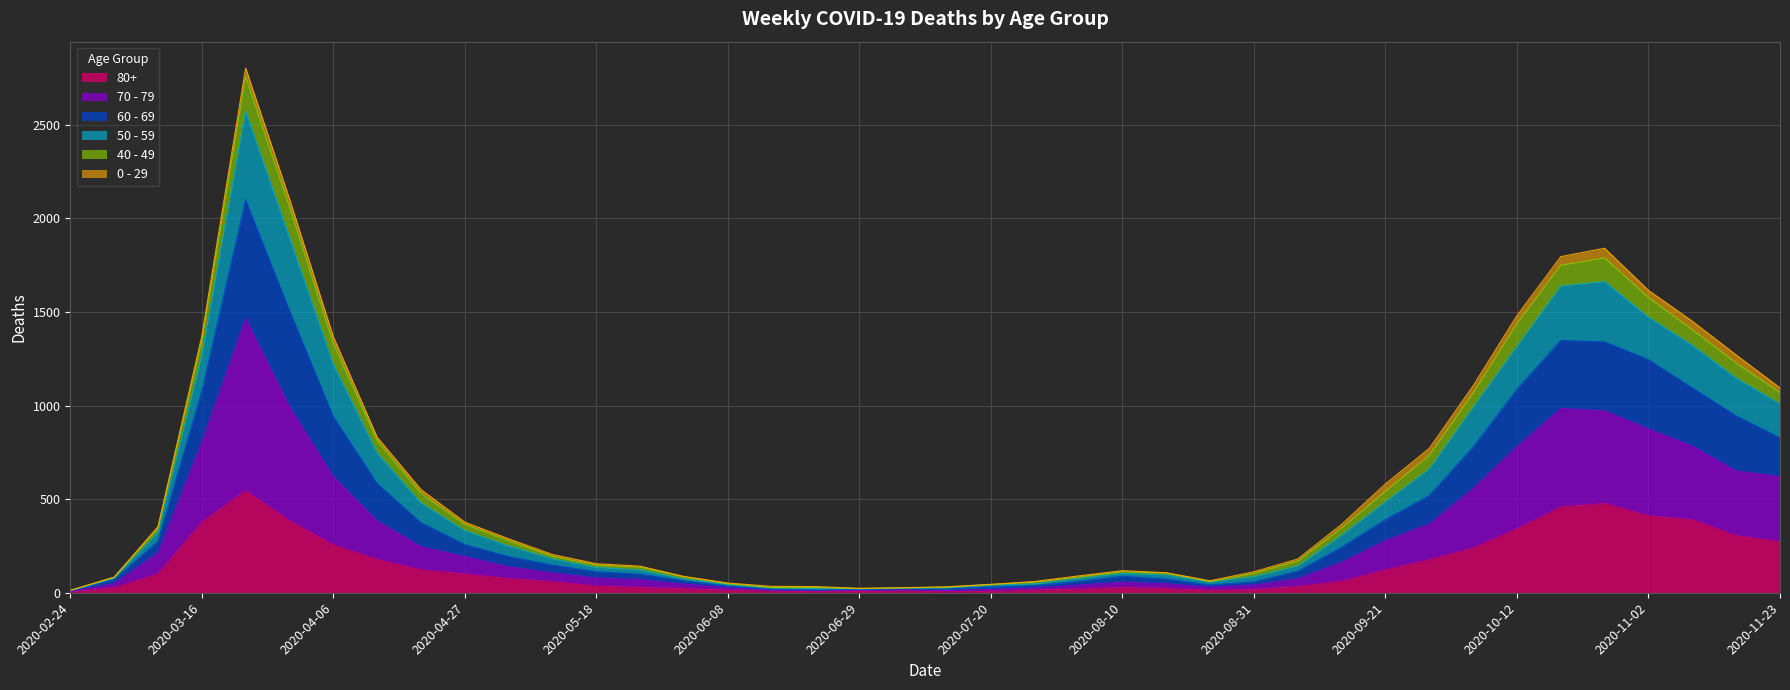

What are all the series names shown in the legend?

80+, 70 - 79, 60 - 69, 50 - 59, 40 - 49, 0 - 29